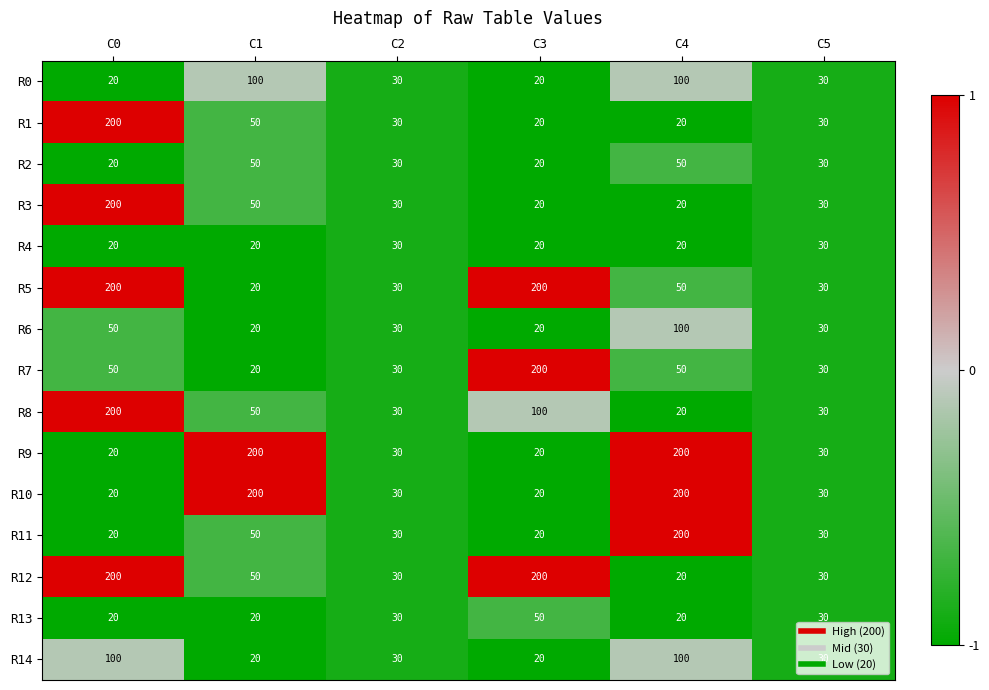

What is the smallest value displayed?

20